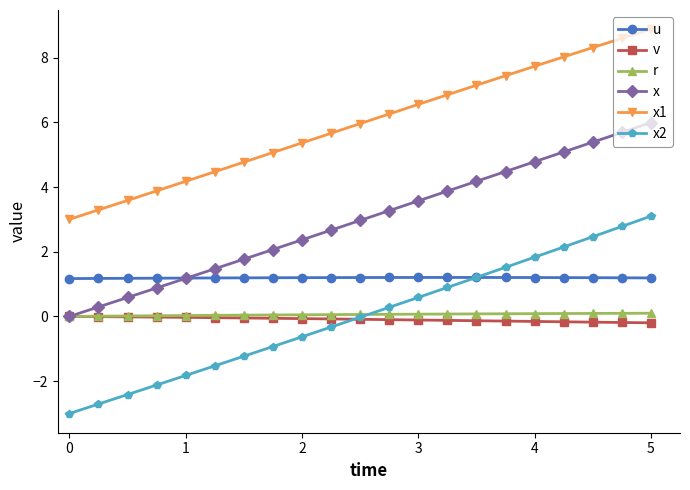

Which series has the largest range (max minus min)?

x2